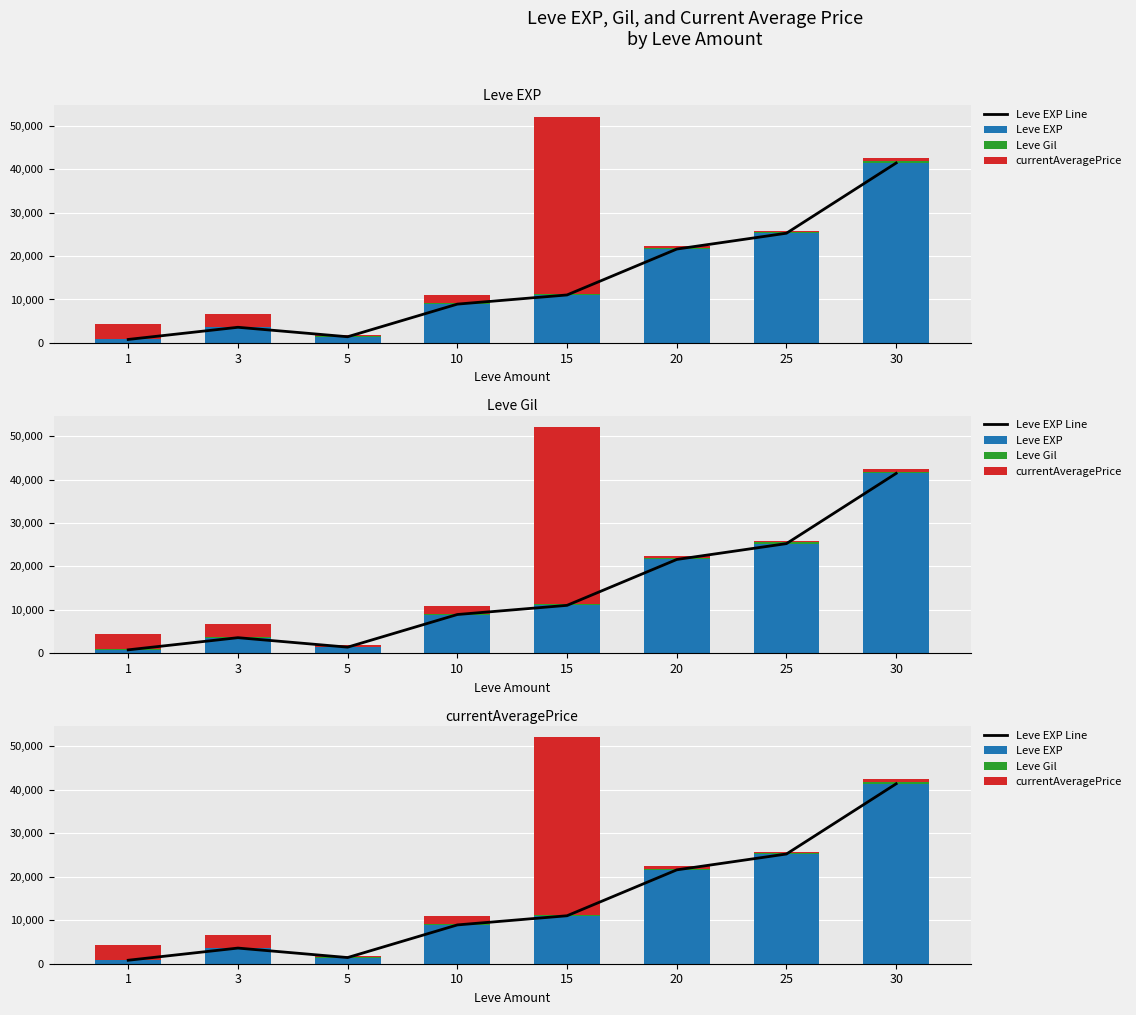

What is the average value of the Leve EXP Line series?

14256